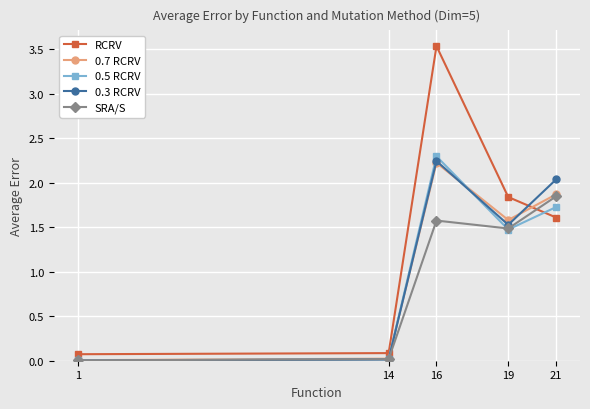

At which label is 0.5 RCRV closest to 1?

19